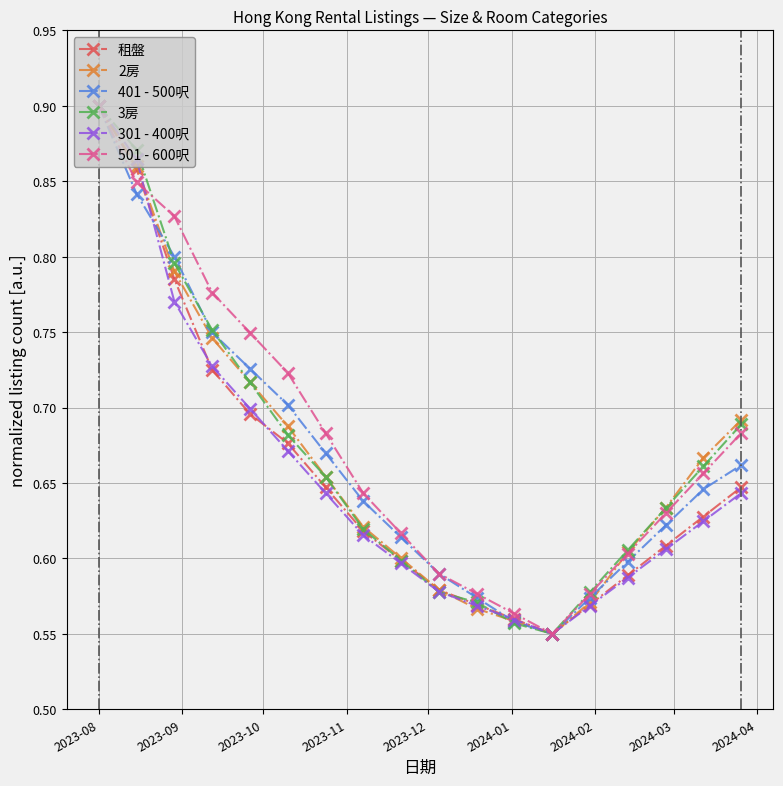

In 401 - 500呎, how many points are lower than both neighbors (excluding endpoints)?

1